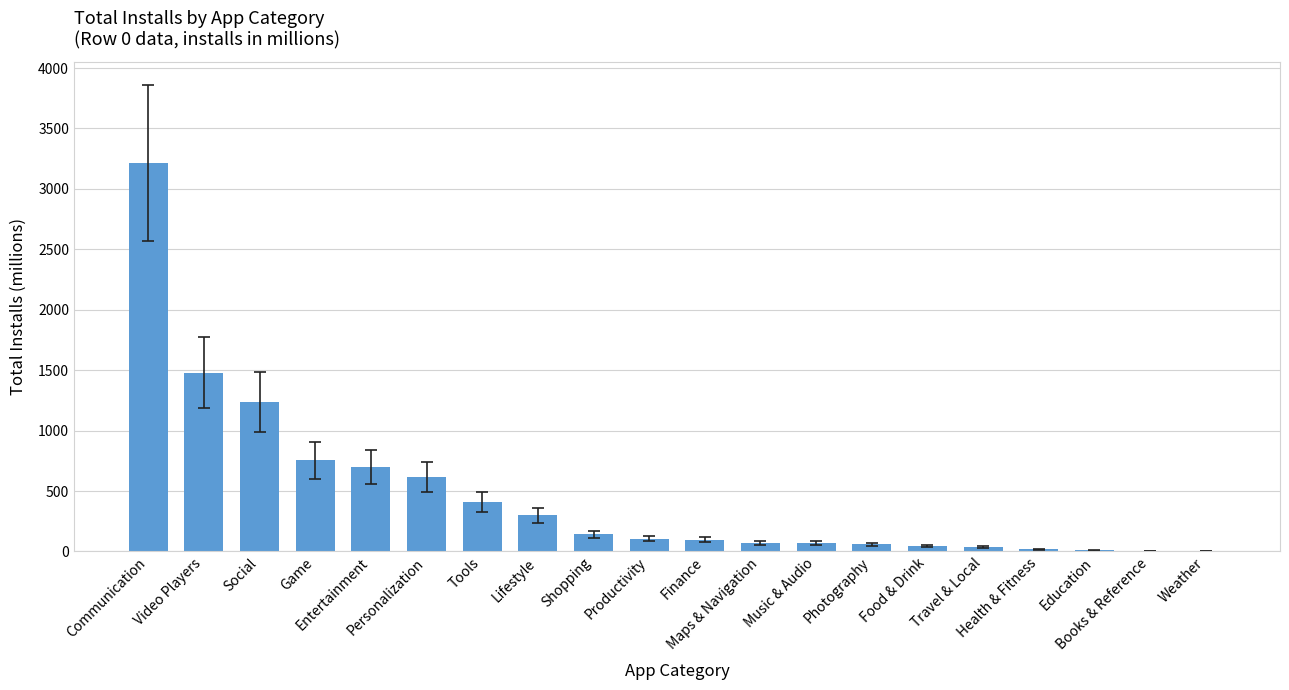

What is the sum of all values?

9375.1